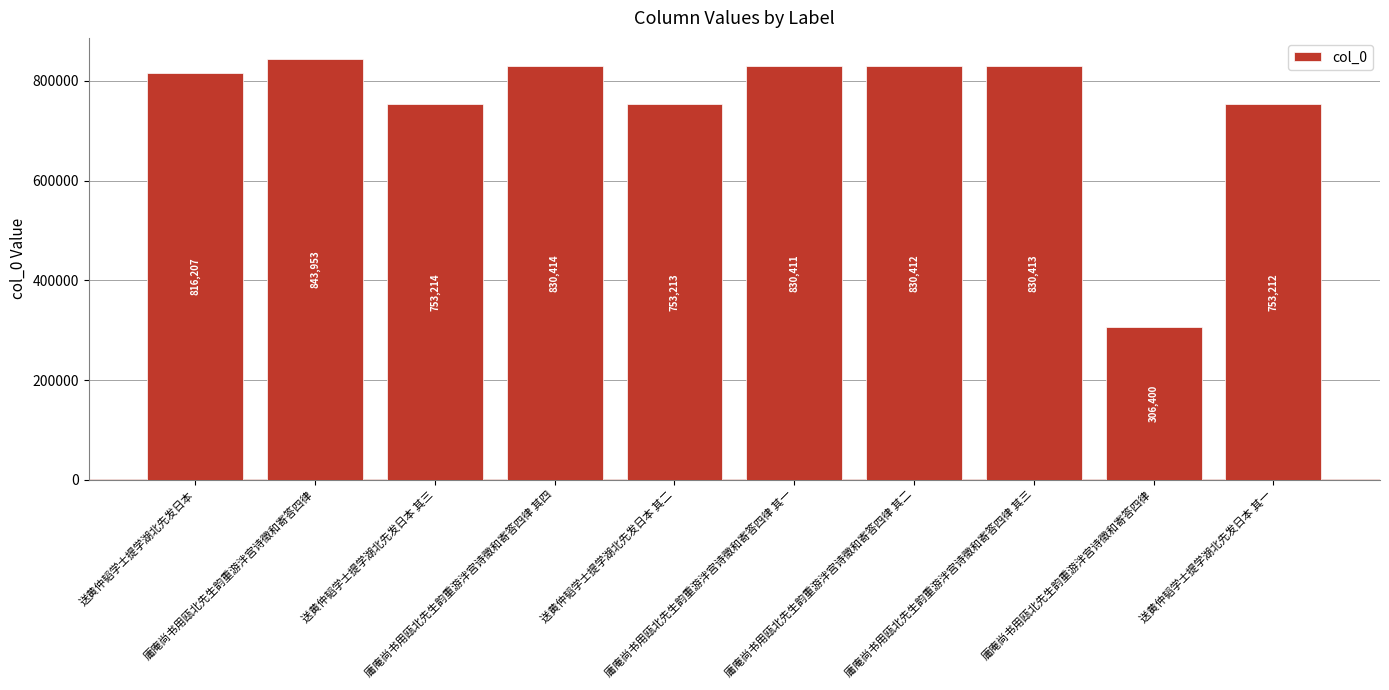

Does the chart contain any negative values?

No